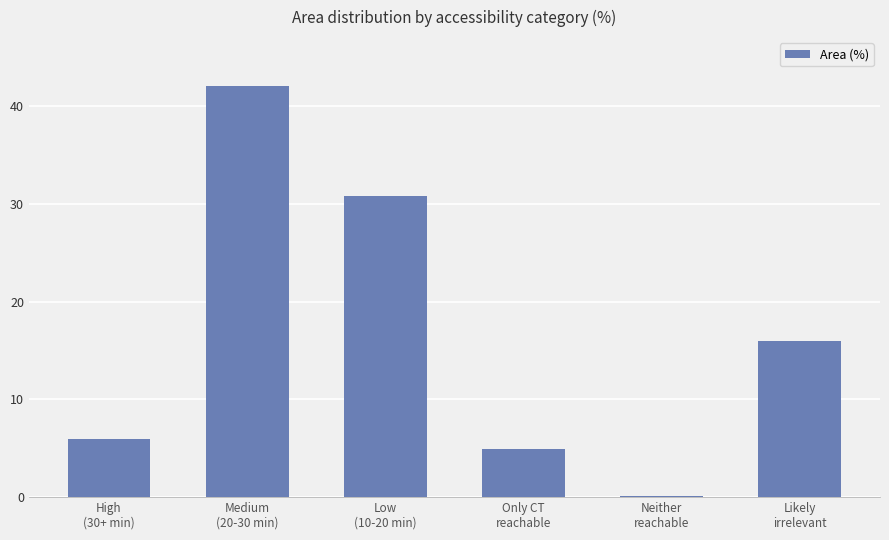

What is the sum of all values?

99.9